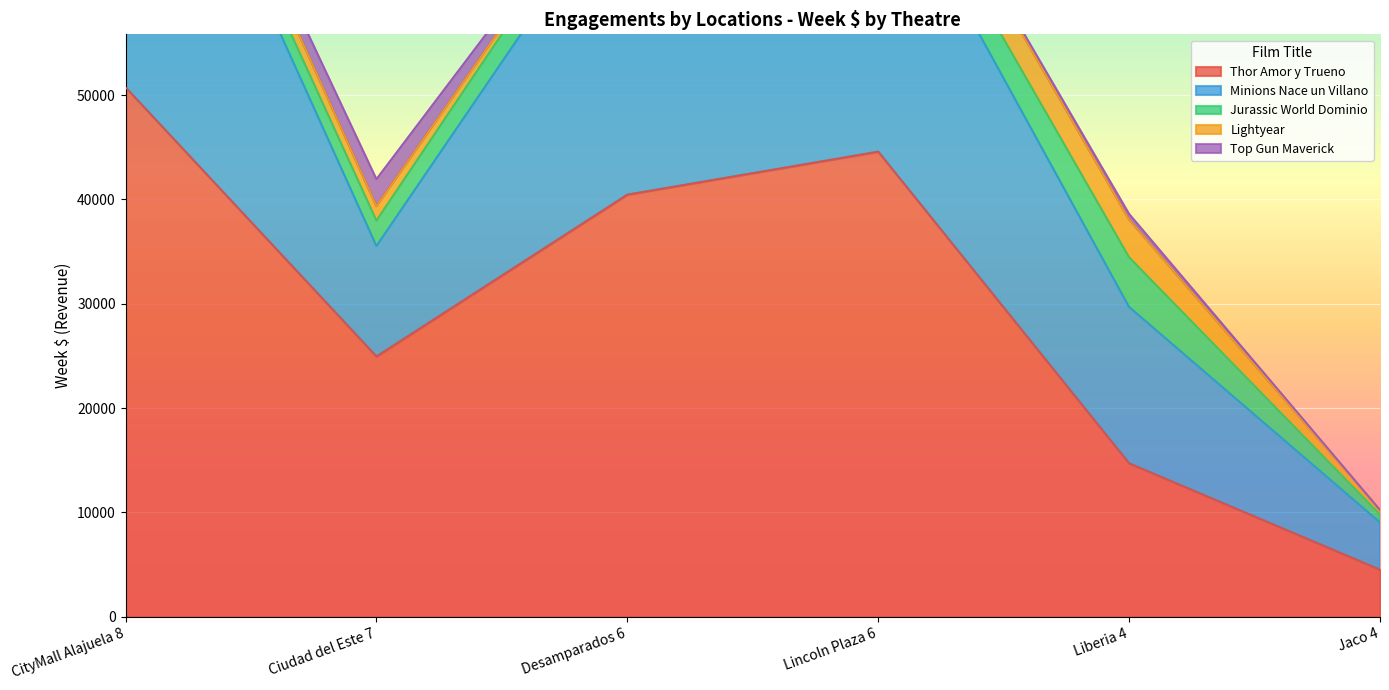

True or false: Minions Nace un Villano has more than 1 points higher than both neighbors.

False